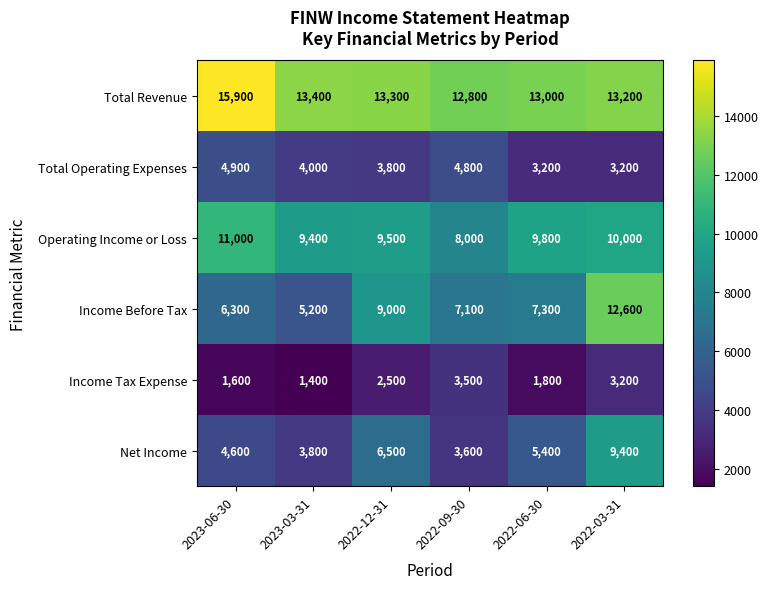

At how many categories does at least one series exceed 11778?

6